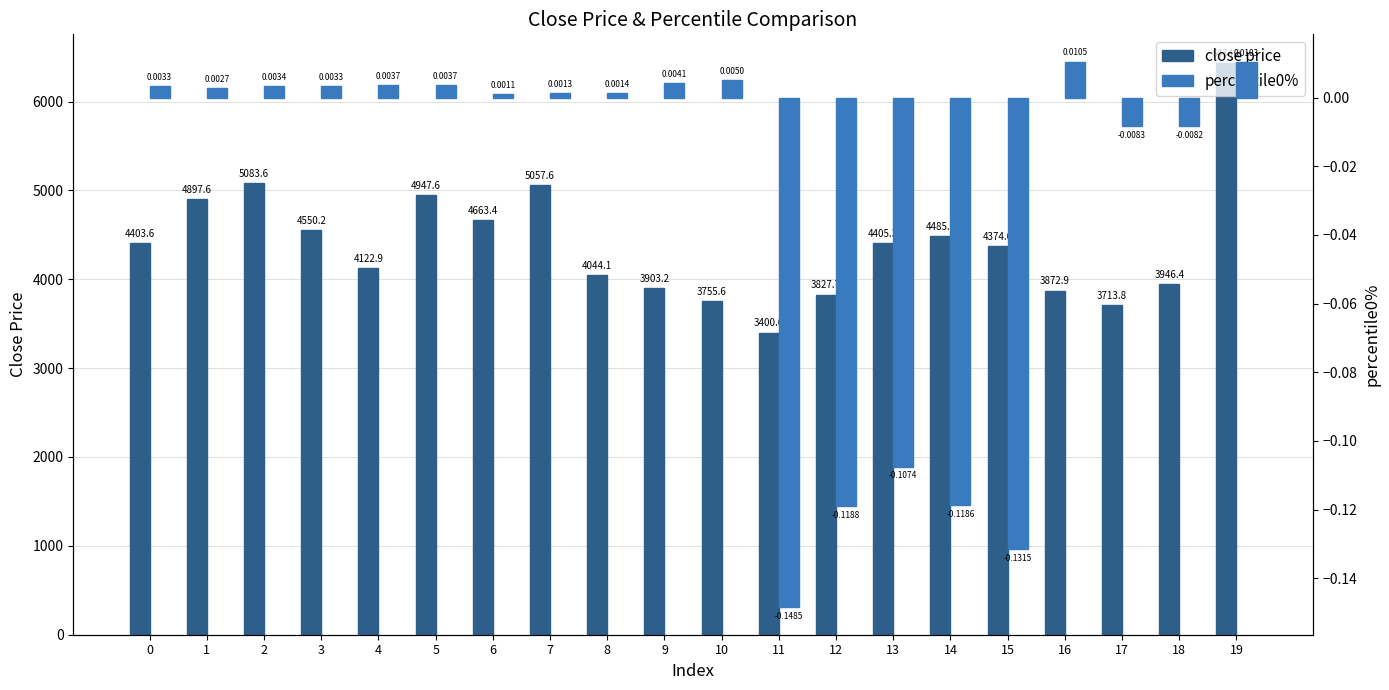

How many bars are there in total?

40